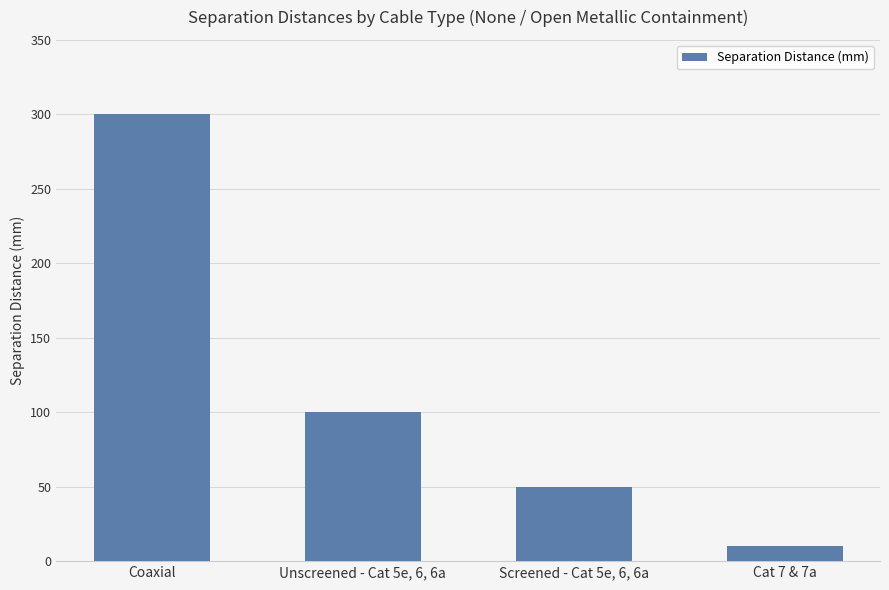

Rank the categories by value from lowest to highest.

Cat 7 & 7a, Screened - Cat 5e, 6, 6a, Unscreened - Cat 5e, 6, 6a, Coaxial